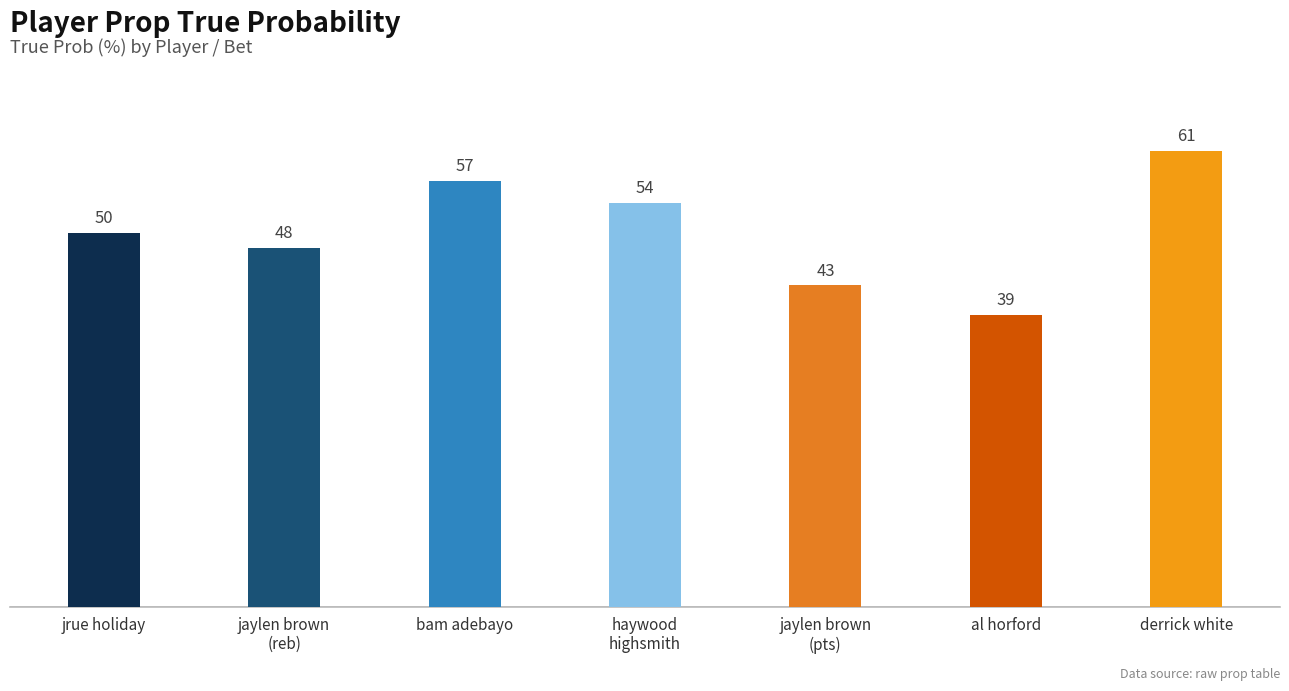

Rank the categories by value from highest to lowest.

derrick white, bam adebayo, haywood
highsmith, jrue holiday, jaylen brown
(reb), jaylen brown
(pts), al horford